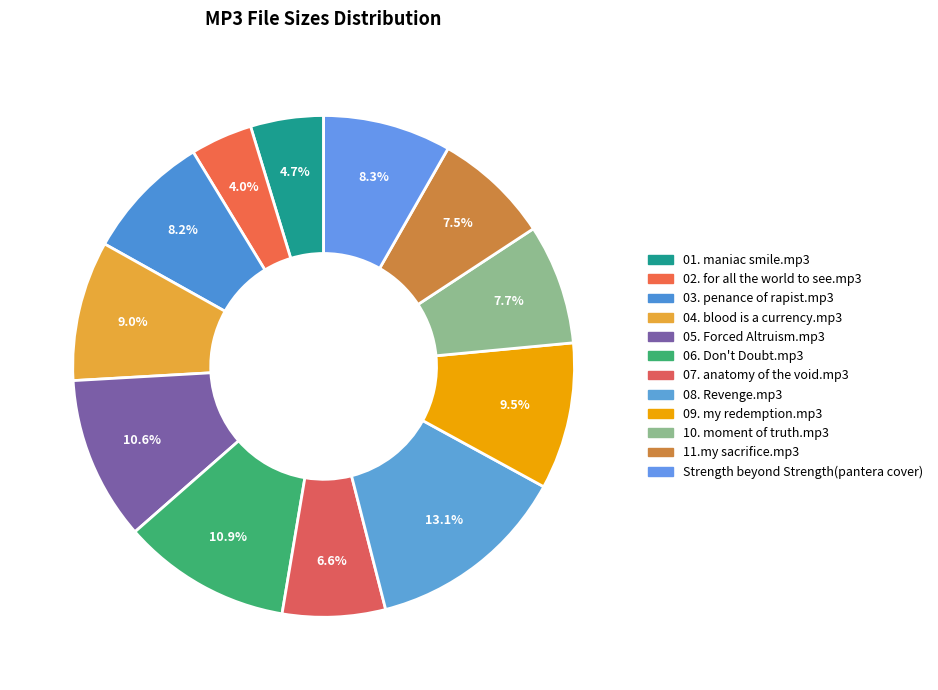

Approximately how many times larger is the value at 11.my sacrifice.mp3 compared to 03. penance of rapist.mp3?

0.9